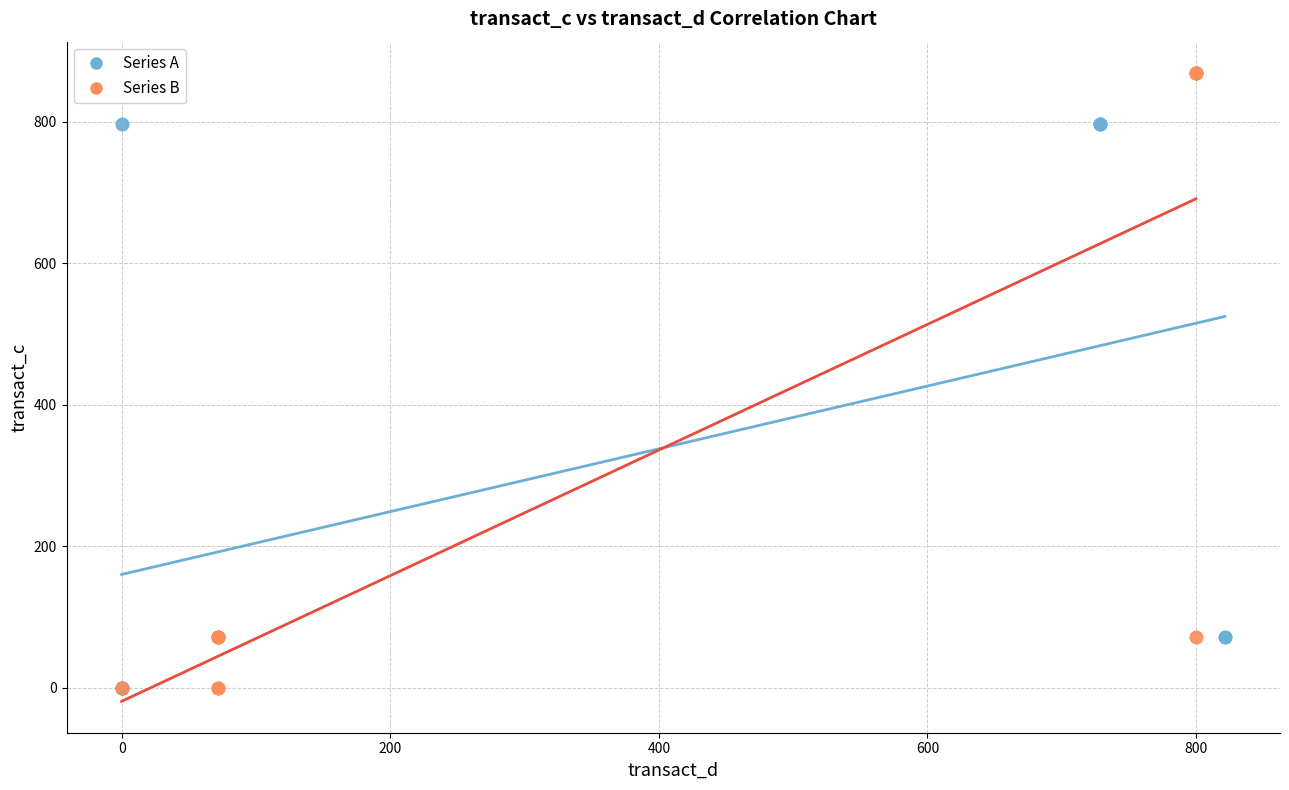

What are all the series names shown in the legend?

Series A, Series B